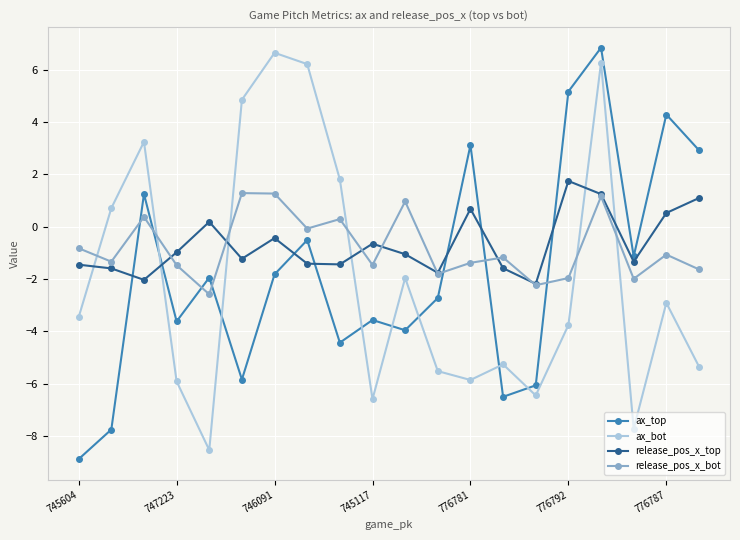

Which series ends up on top after the final intersection of ax_top and release_pos_x_bot?

ax_top